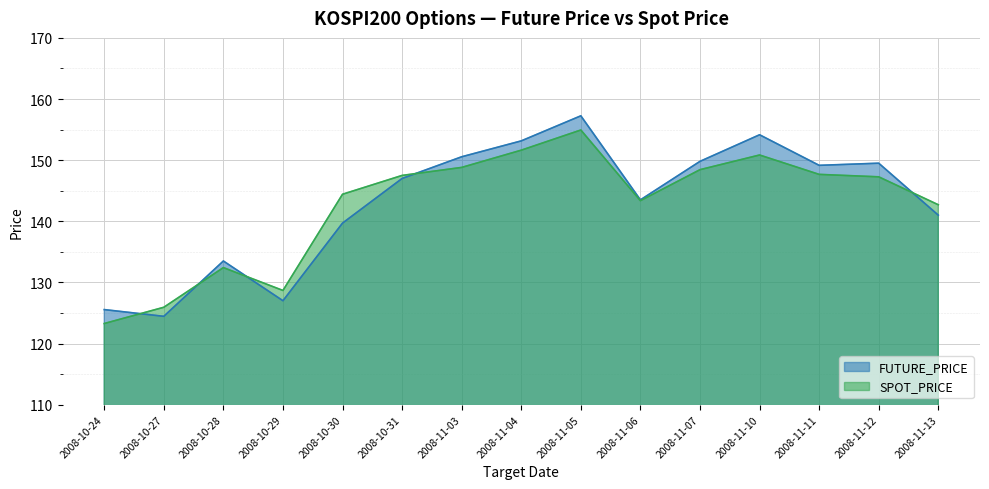

Where do SPOT_PRICE and FUTURE_PRICE first cross each other?

2008-10-24 and 2008-10-27